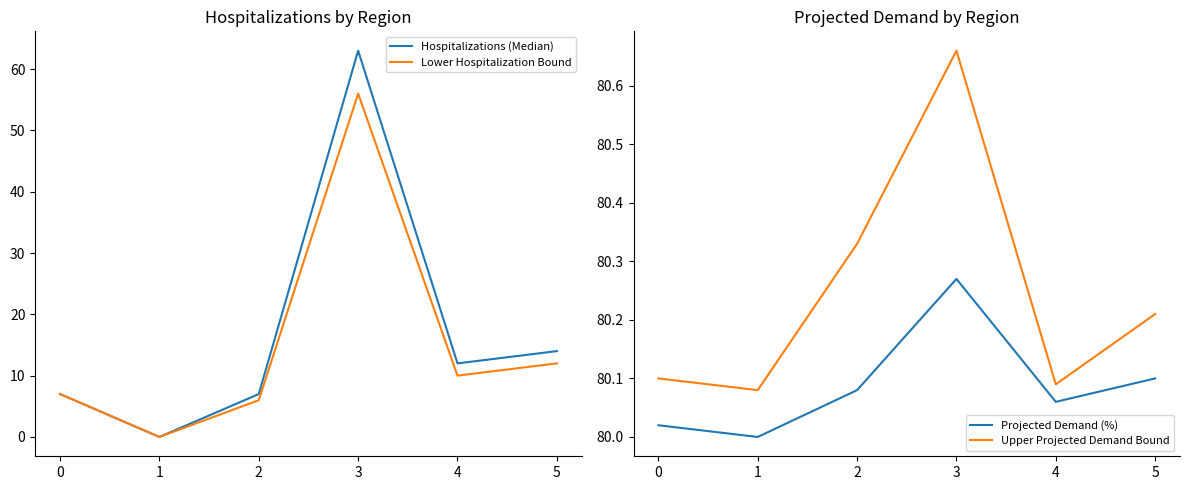

Reading left to right, transcribe all the data shown in this chart.

Hospitalizations (Median): 7.0	0.0	7.0	63.0	12.0	14.0
Lower Hospitalization Bound: 7.0	0.0	6.0	56.0	10.0	12.0
Projected Demand (%): 80.0	80.0	80.1	80.3	80.1	80.1
Upper Projected Demand Bound: 80.1	80.1	80.3	80.7	80.1	80.2